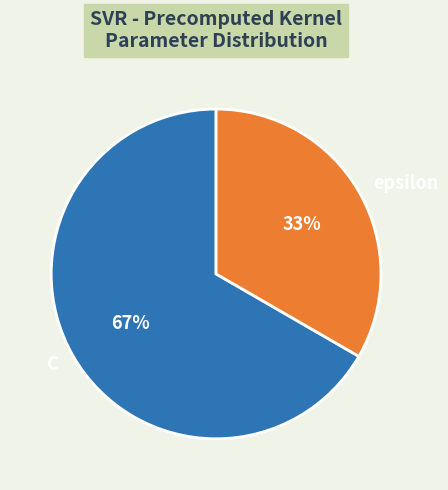

Approximately how many times larger is the value at C compared to epsilon?

2.0